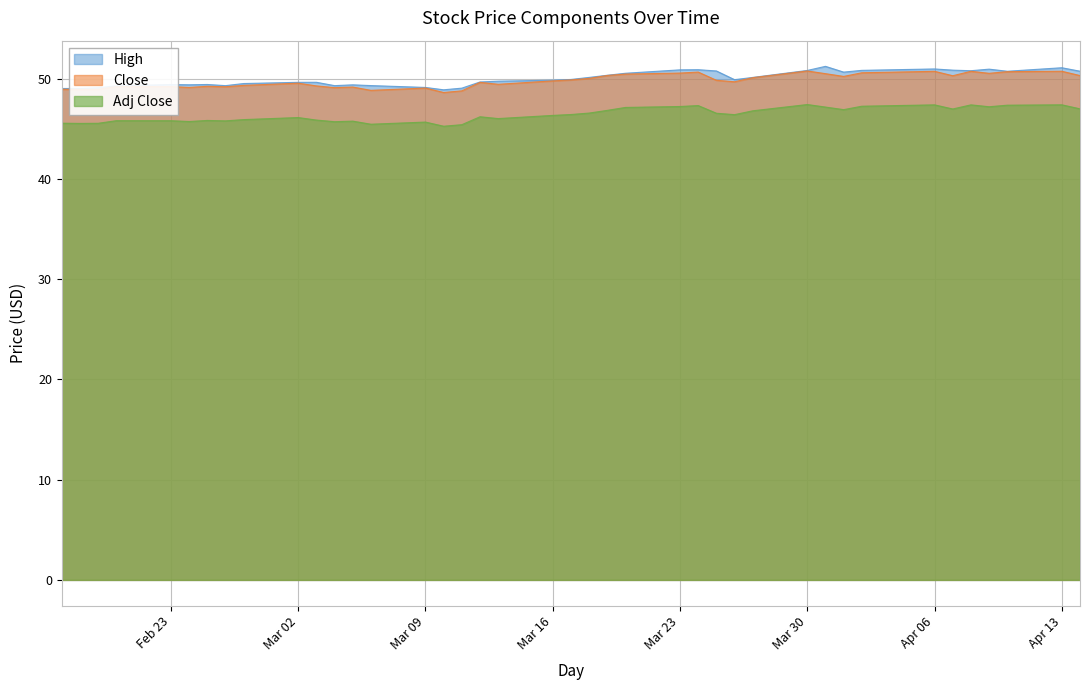

True or false: High and Close intersect in this chart.

False